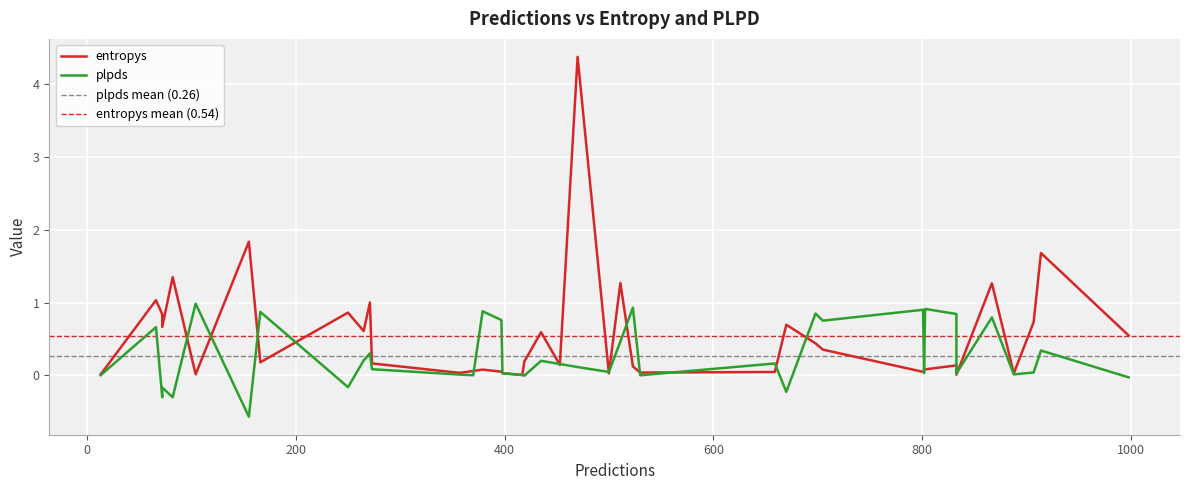

What is the sum of all plpds values?

10.5